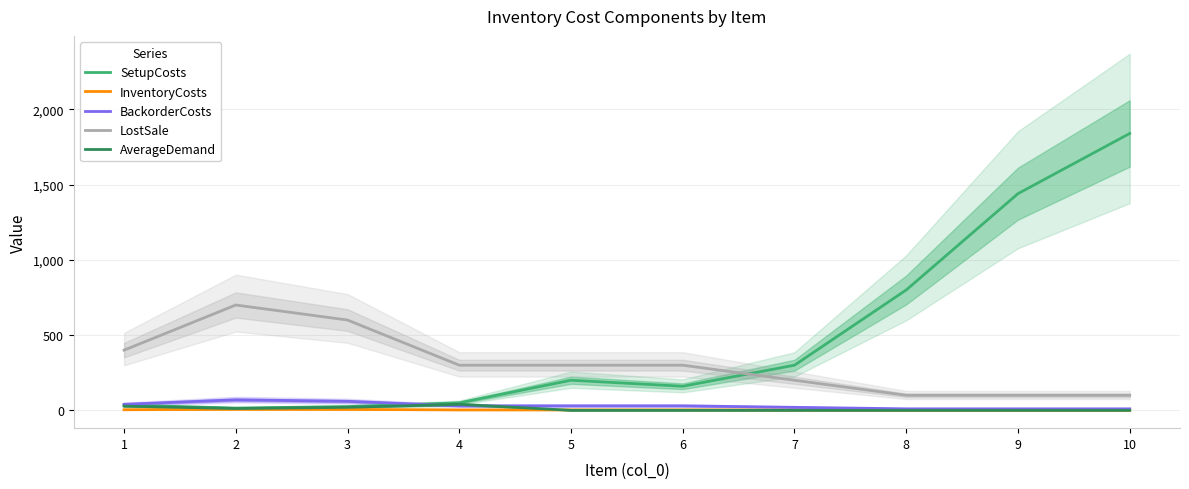

Is this an area chart (filled region under the line)?

No